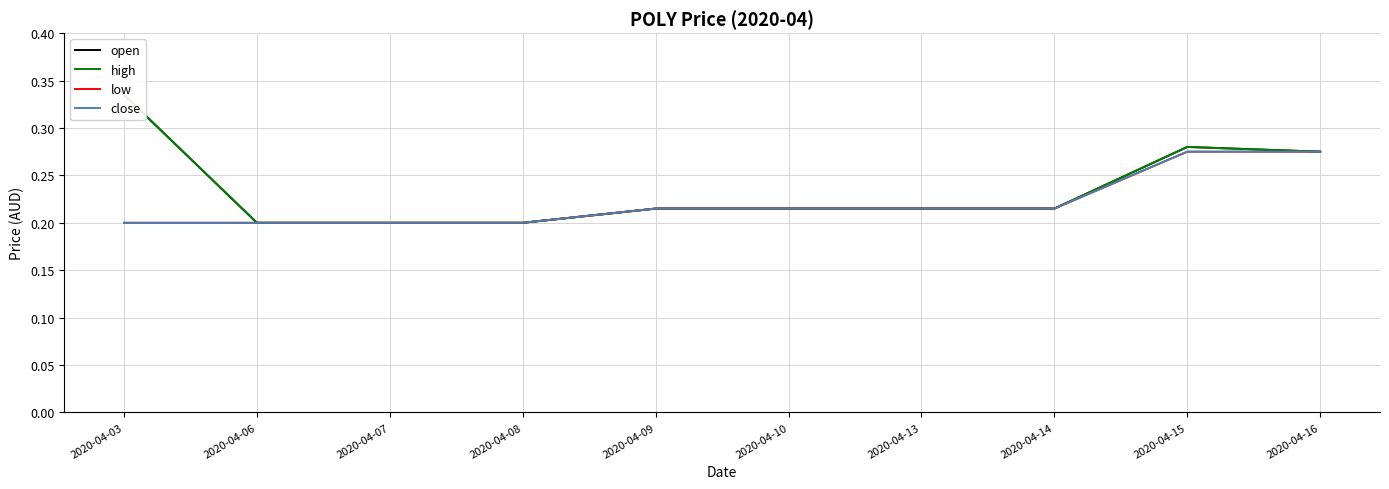

What is the total value across all series at 2020-04-08?

0.8